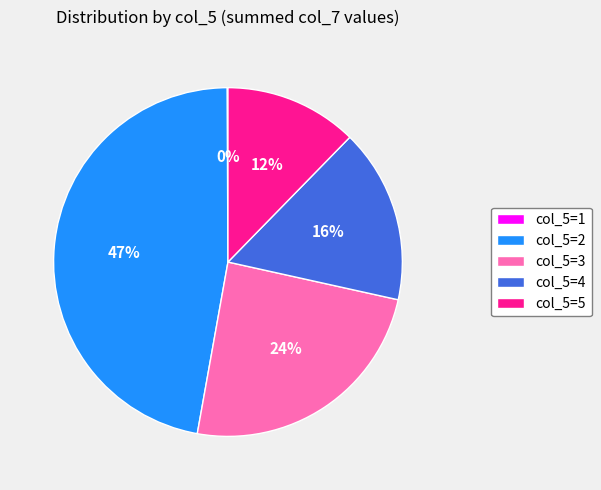

Is there a majority slice in this chart?

No